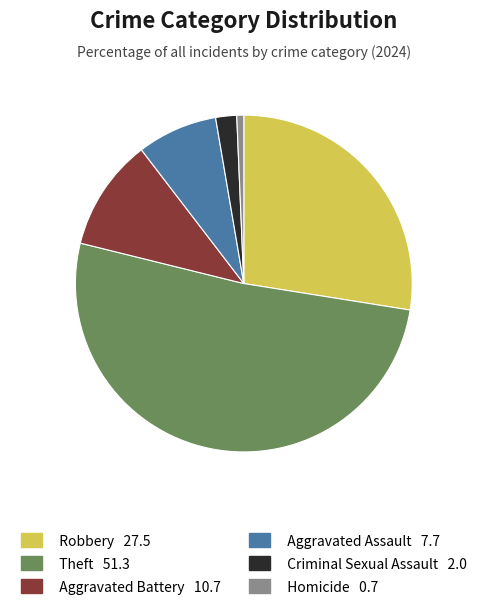

Count the number of slices in the pie.

6